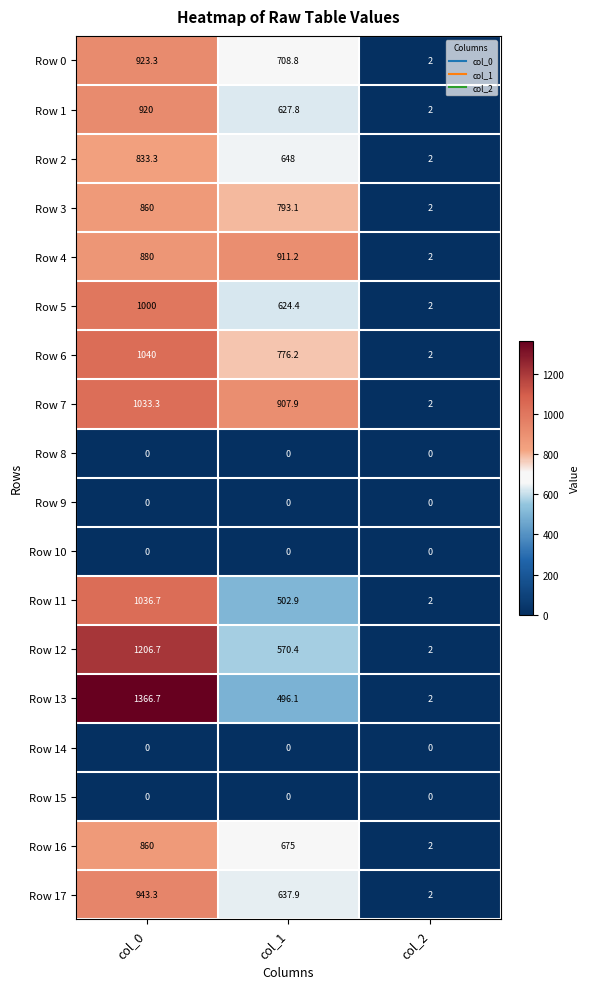

Is it true that Row 17 equals 637.9 at col_1?

True